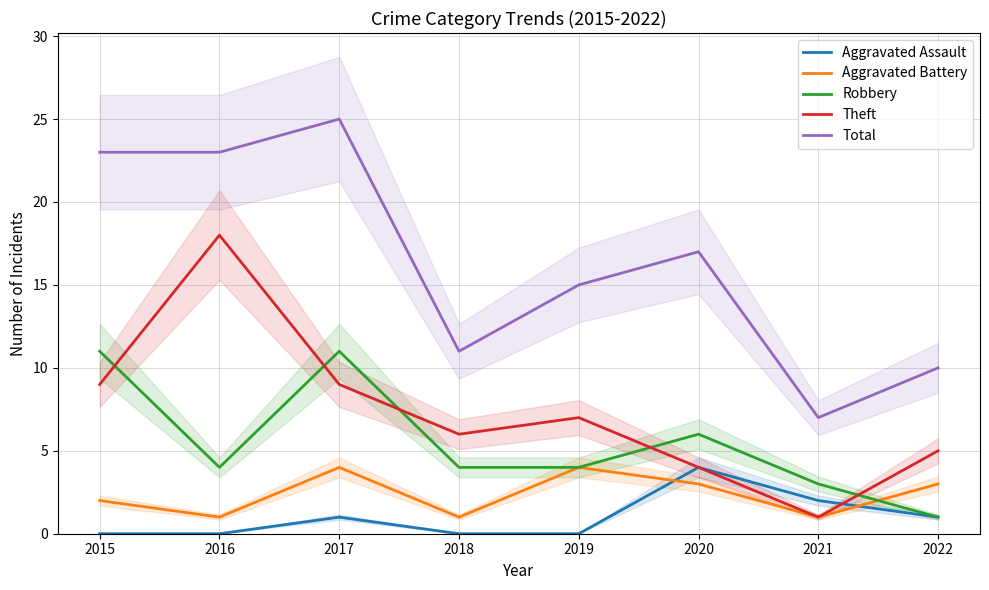

Reading left to right, list all the values displayed in this chart.

Aggravated Assault: 0	0	1	0	0	4	2	1
Aggravated Battery: 2	1	4	1	4	3	1	3
Robbery: 11	4	11	4	4	6	3	1
Theft: 9	18	9	6	7	4	1	5
Total: 23	23	25	11	15	17	7	10